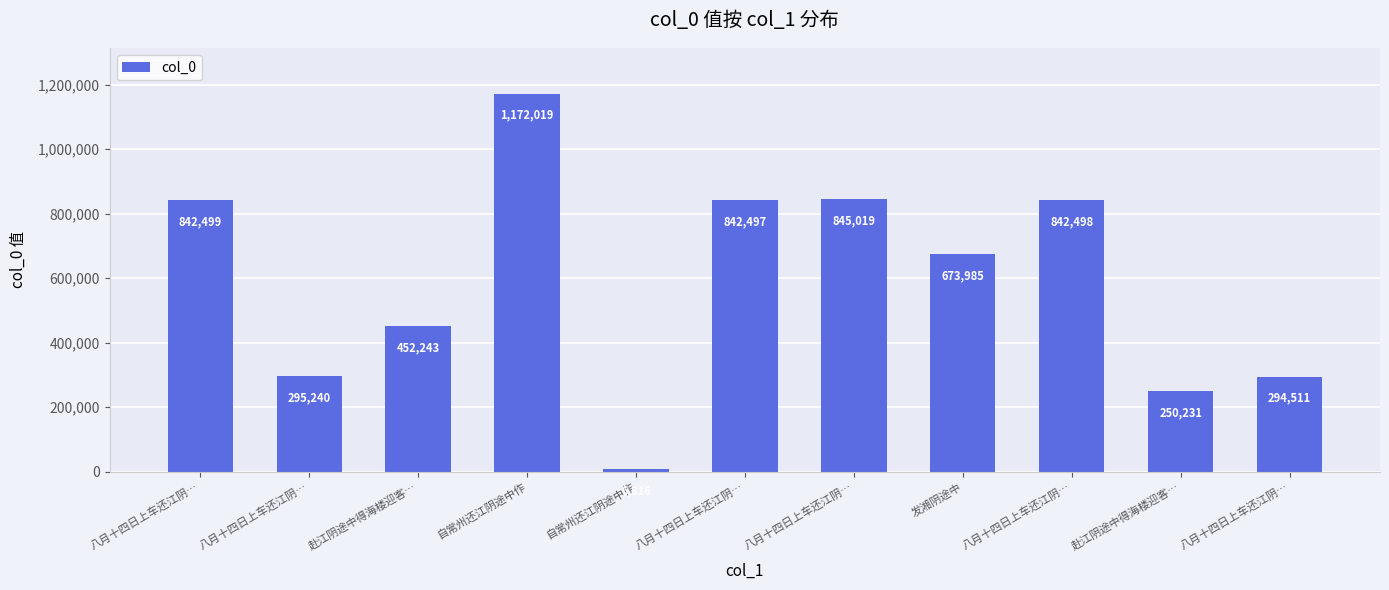

What is the difference between the maximum and second lowest values?

921788